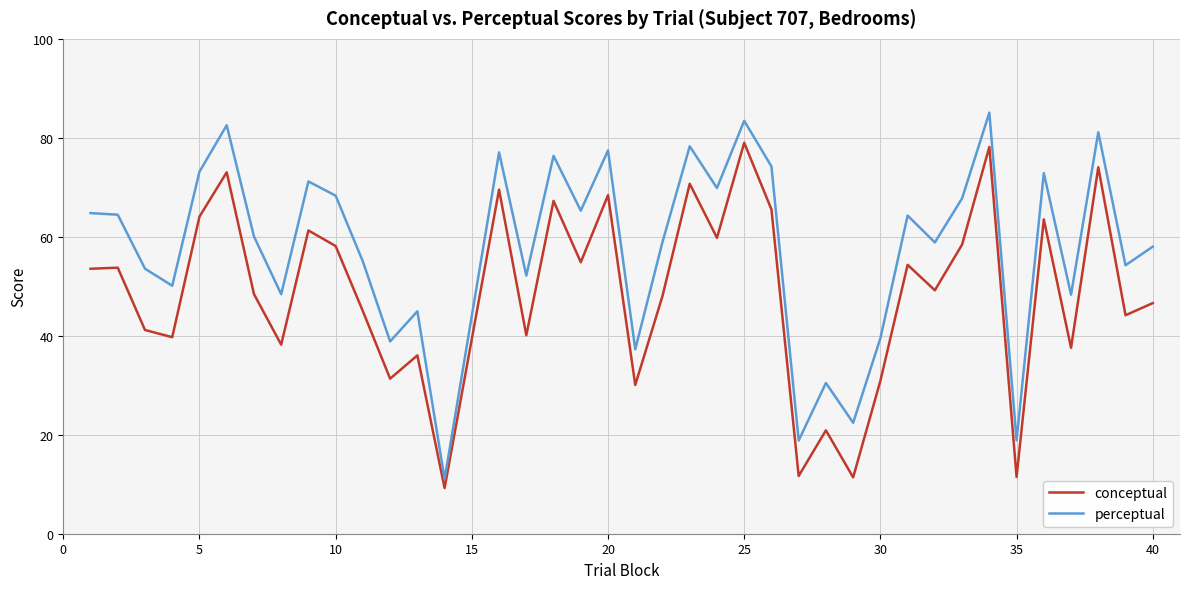

What is the smallest value displayed?

9.2